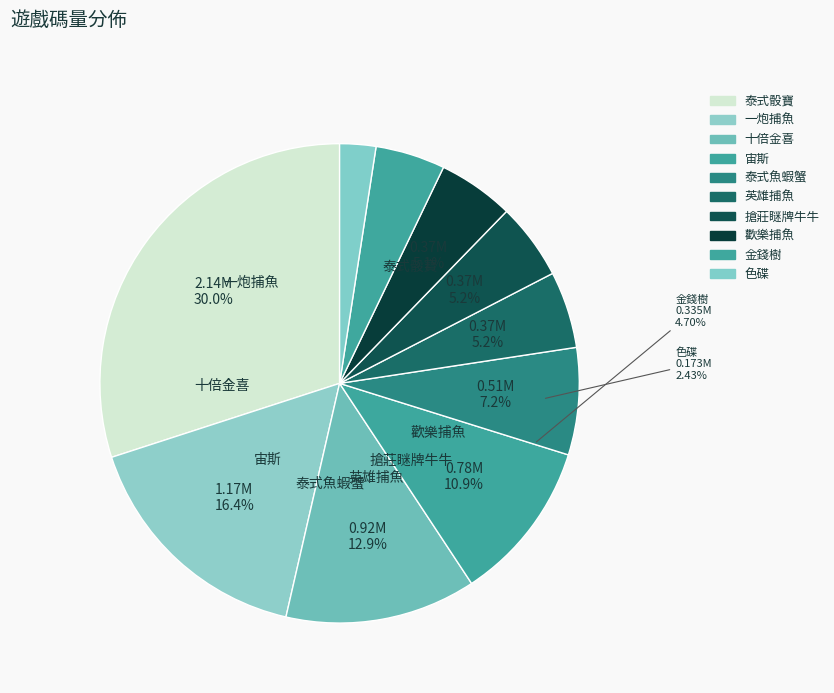

Which slice is the smallest?

色碟